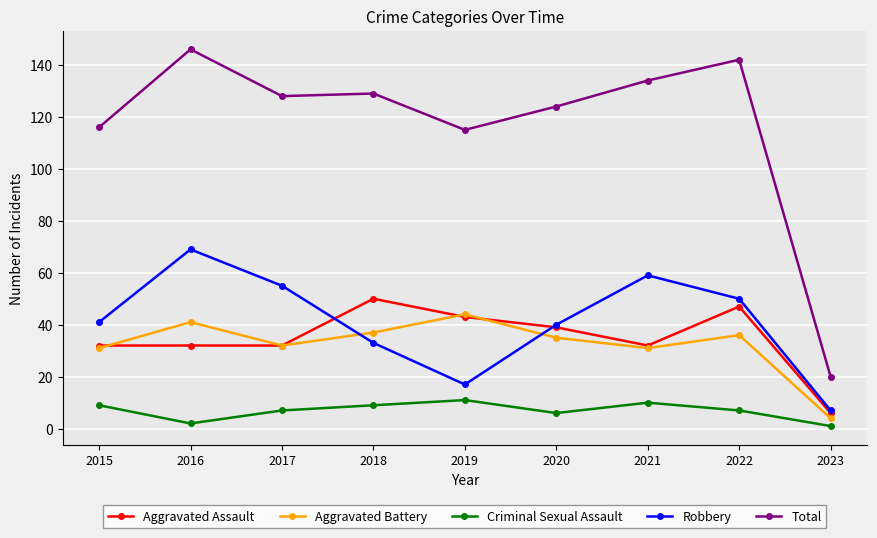

The Criminal Sexual Assault series shows 11 at 2019. True or false?

True